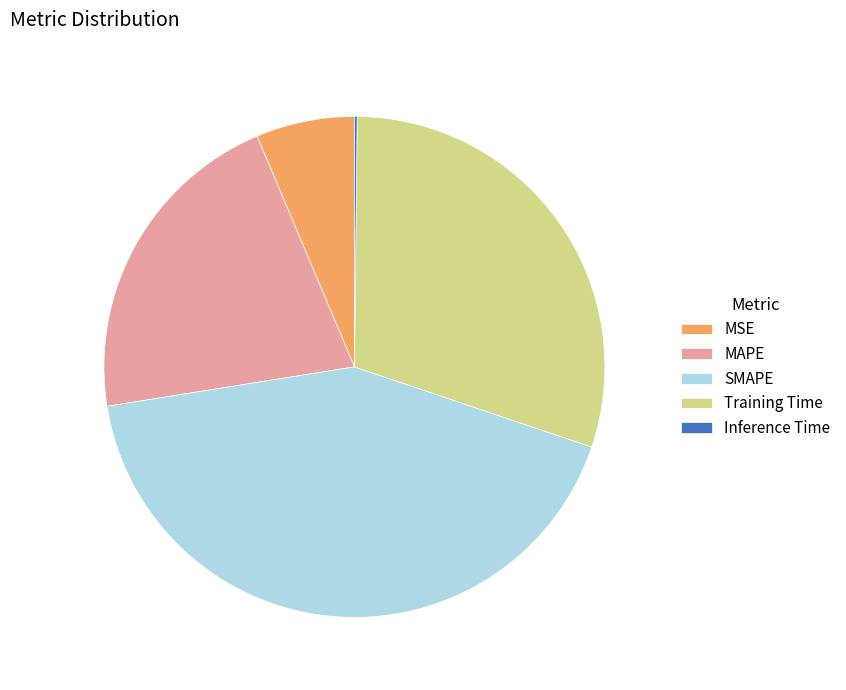

Do MAPE and SMAPE together represent more than half of the pie?

Yes